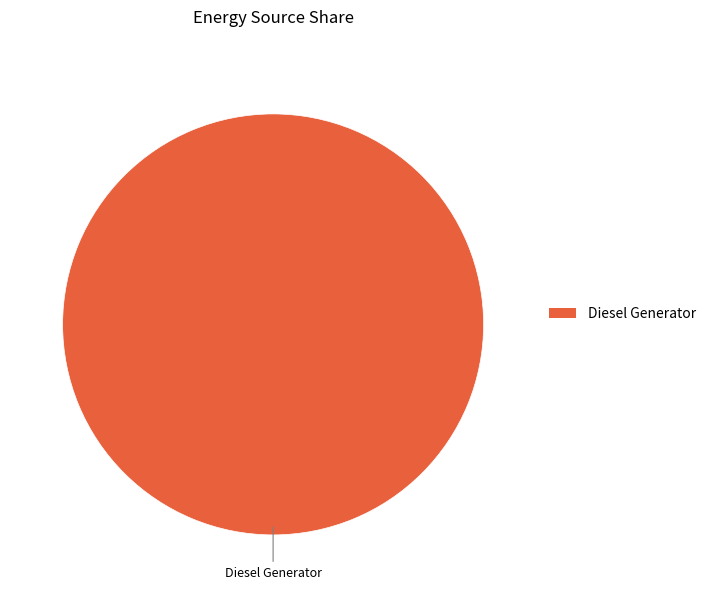

Count the number of slices in the pie.

1